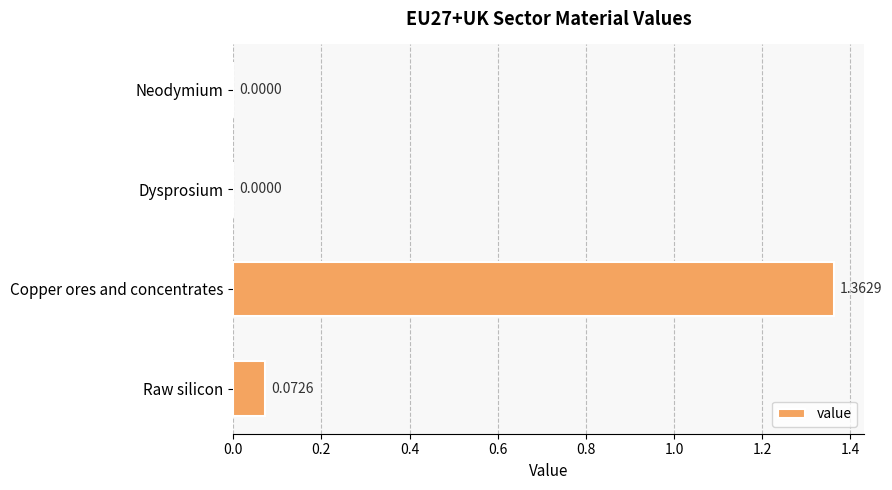

Which label corresponds to the largest value in the chart?

Copper ores and concentrates